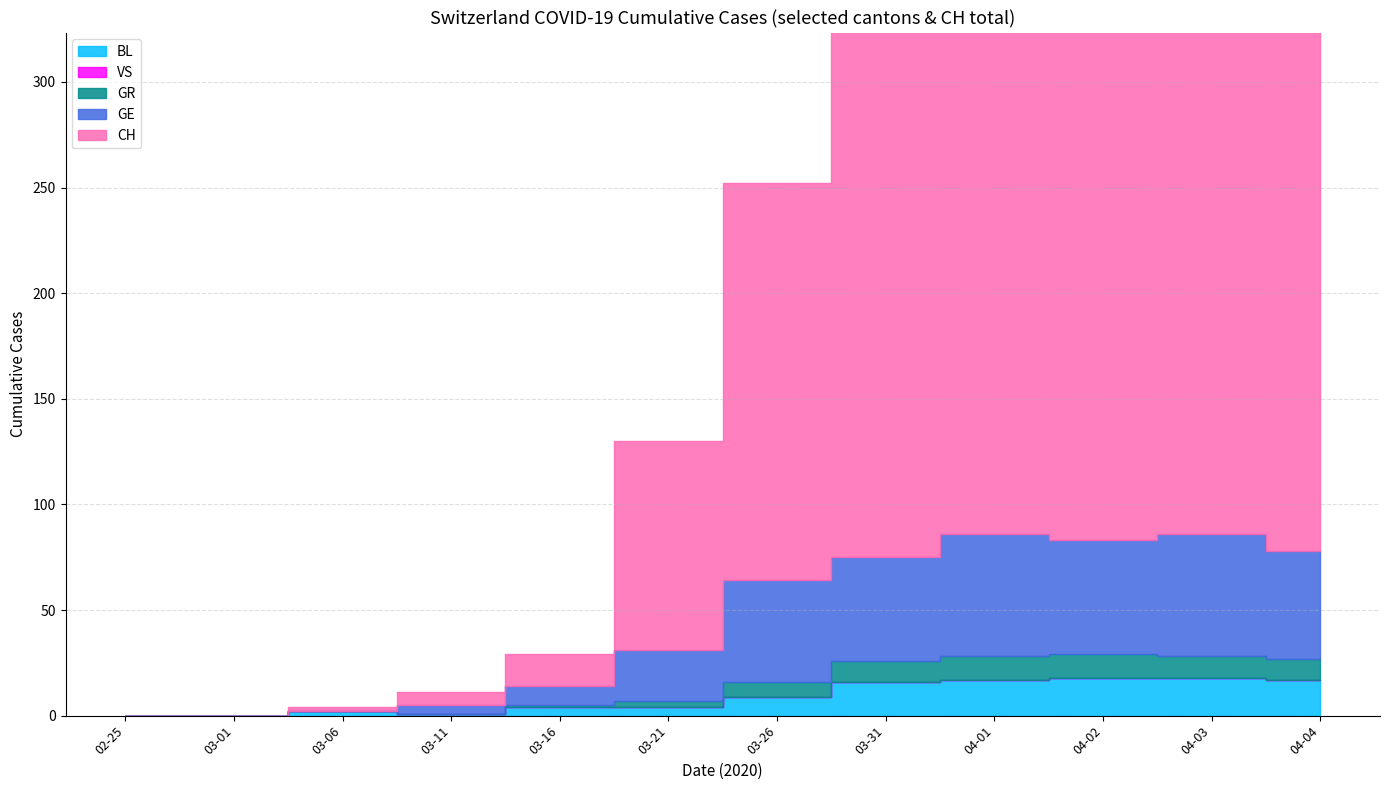

At how many categories does at least one series exceed 559?

4